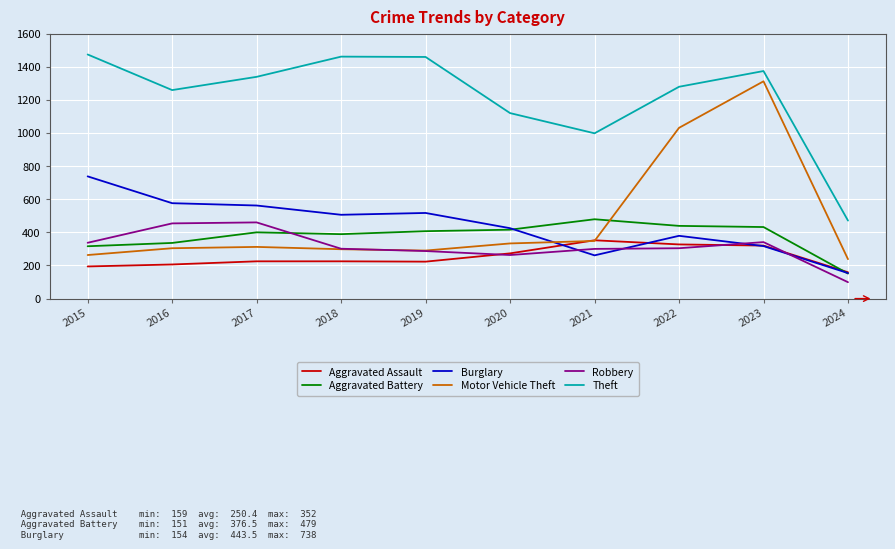

The value of Aggravated Assault at 2019 is 223. True or false?

True